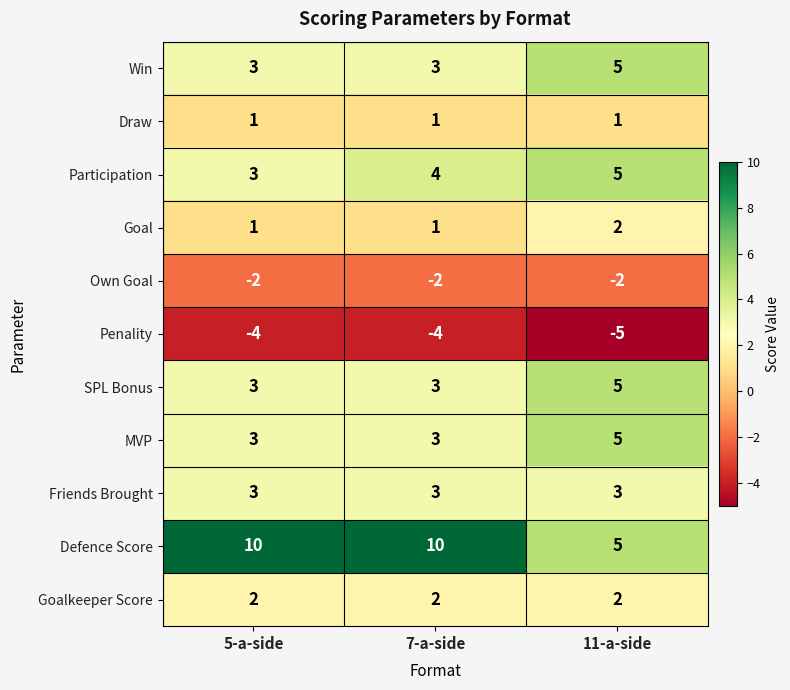

What is the difference between the highest and lowest values at 7-a-side?

14